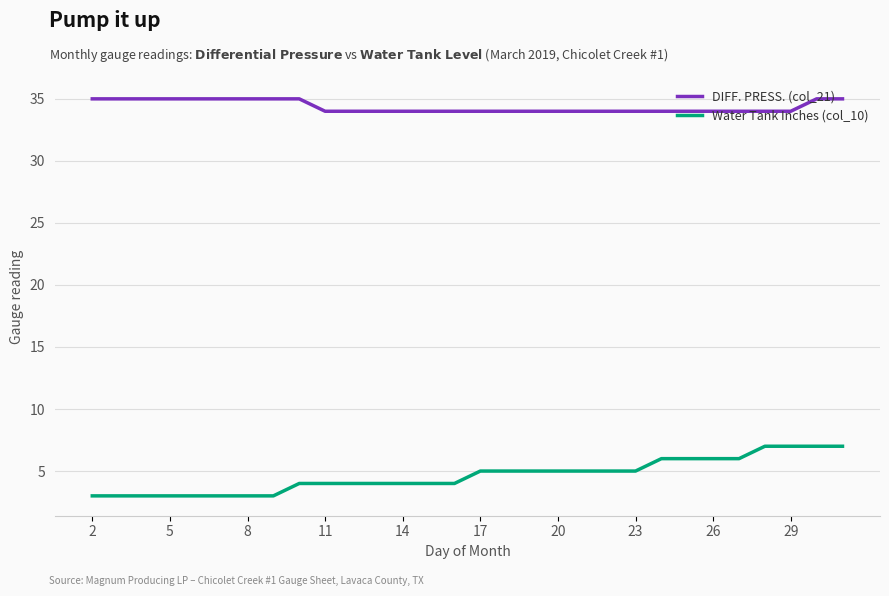

What is the maximum value shown in the chart?

35